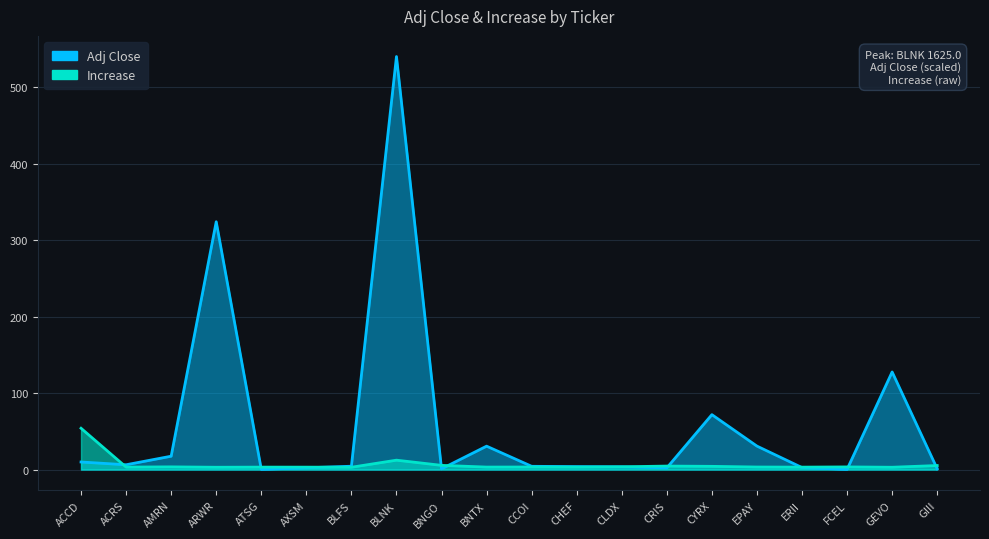

Reading left to right, extract all data points from this chart.

Adj Close: 9.9	6.3	17.4	324.0	0.2	2.3	4.4	540.0	0.9	30.6	4.2	3.8	3.6	2.2	71.8	30.7	2.6	0.2	127.6	1.0
Increase: 54.0	3.2	3.5	3.0	3.2	3.2	3.0	12.3	5.5	3.2	3.3	3.2	3.6	4.5	4.2	3.3	3.2	3.4	3.0	5.3